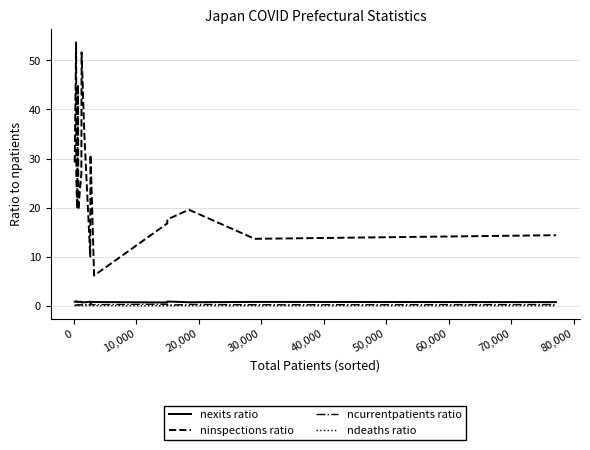

Which series has the largest total across all categories?

ninspections ratio